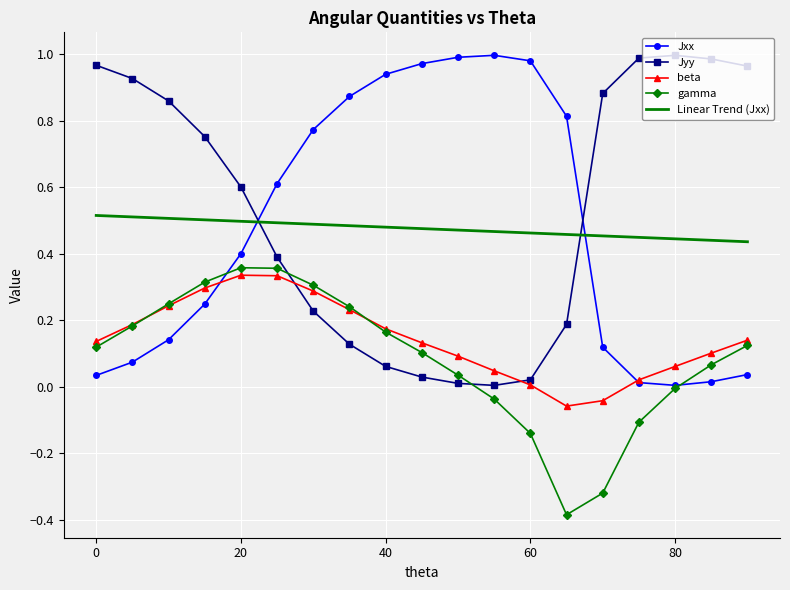

How many intersections are there between Linear Trend (Jxx) and Jxx?

2